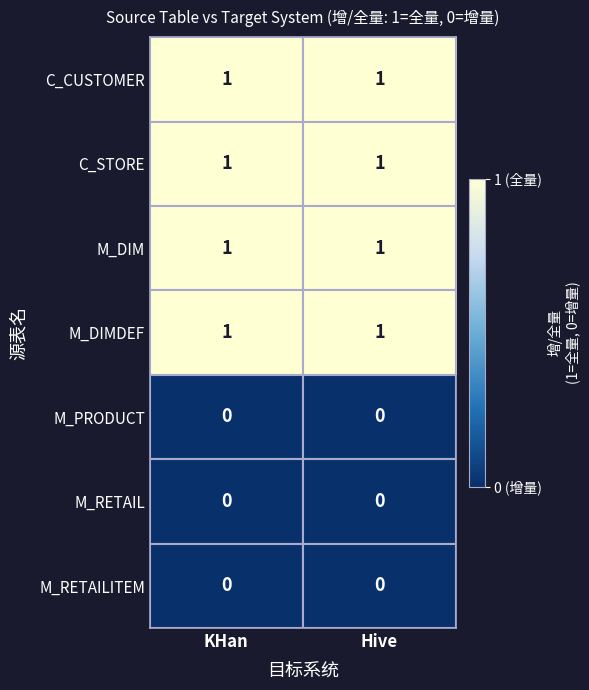

The value of C_STORE at KHan is 2. True or false?

False